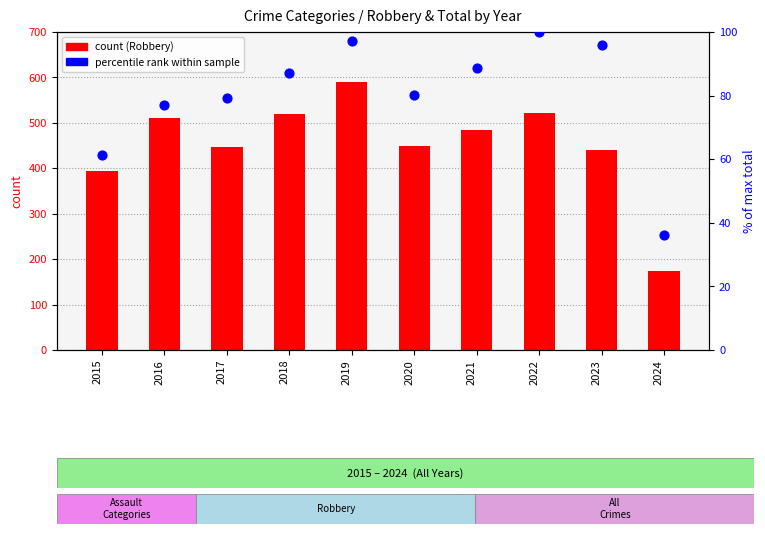

What are all the series names shown in the legend?

count (Robbery), percentile rank within sample